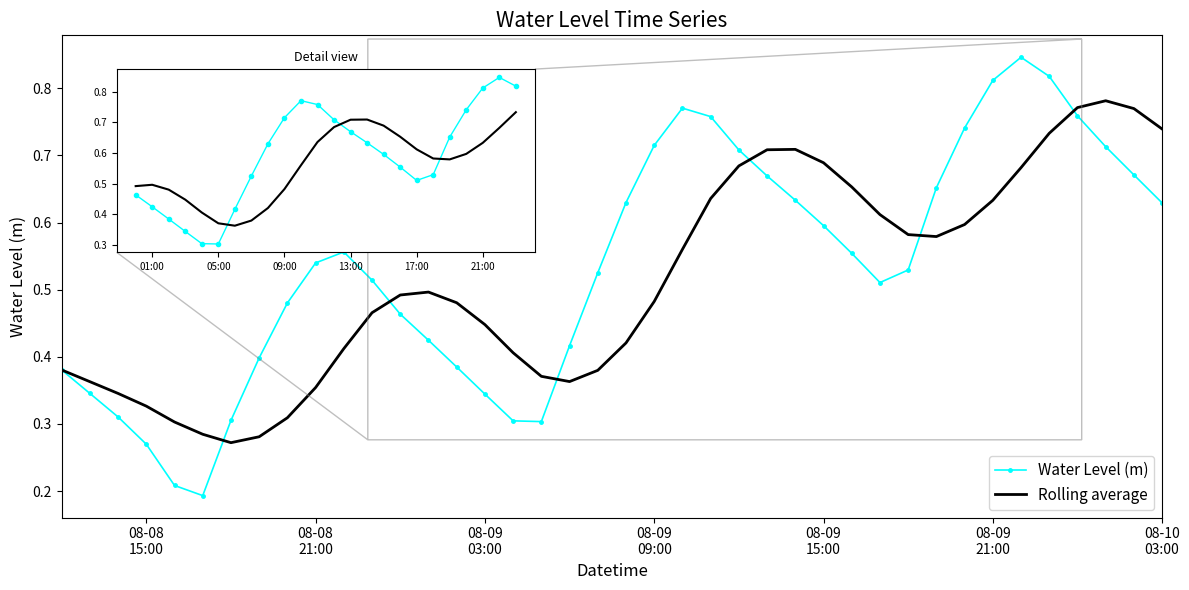

Which series has the largest range (max minus min)?

Water Level (m)